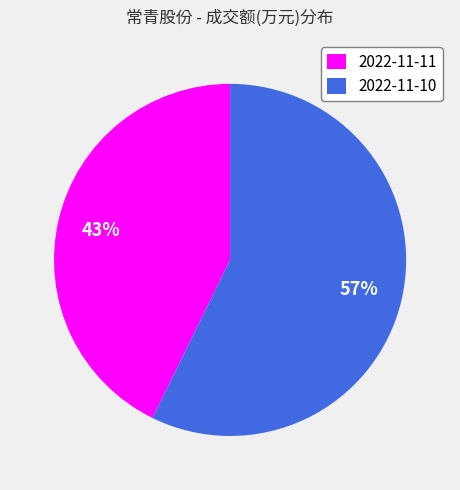

Do 2022-11-10 and 2022-11-11 together represent more than half of the pie?

Yes